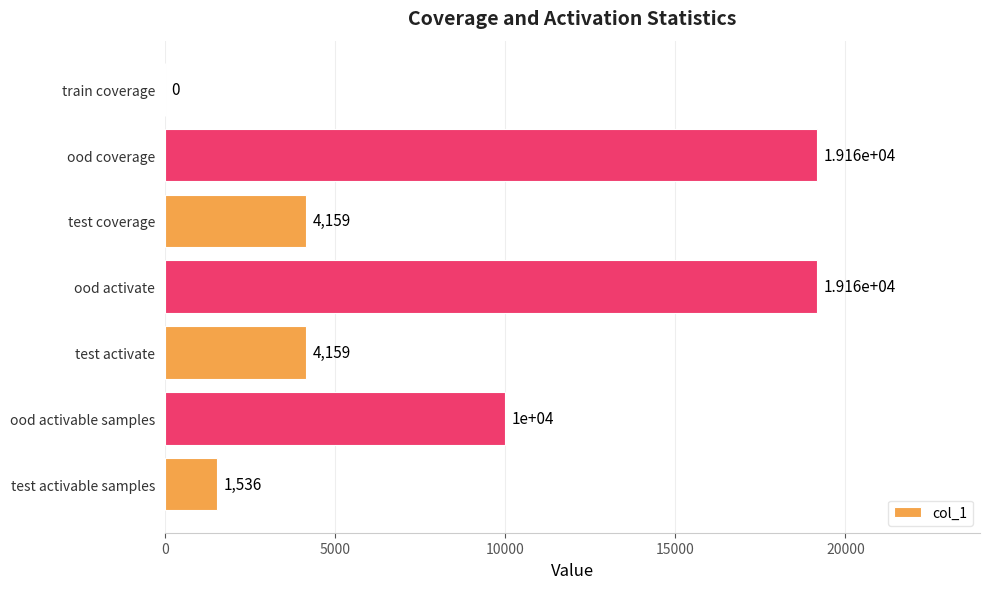

Which has a higher value, test coverage or ood activate?

ood activate